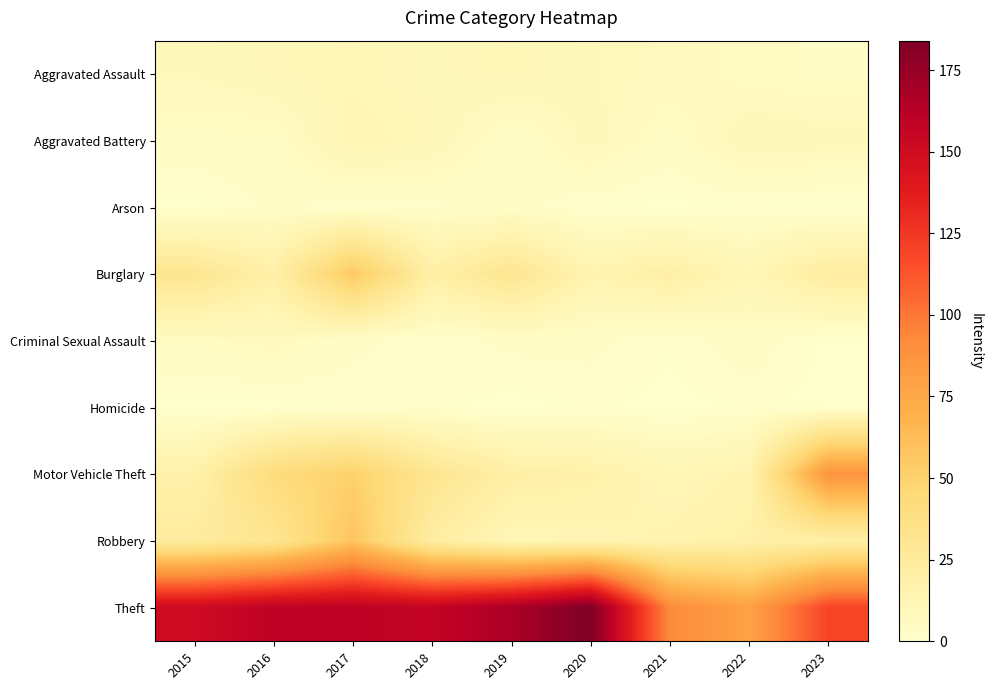

List the series in order of their peak value, lowest first.

Homicide, Arson, Criminal Sexual Assault, Aggravated Assault, Aggravated Battery, Burglary, Robbery, Motor Vehicle Theft, Theft